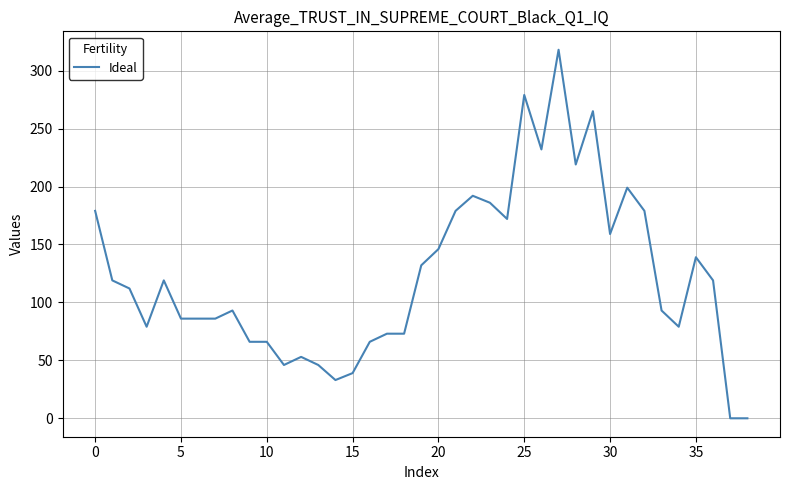

What is the maximum value shown in the chart?

318